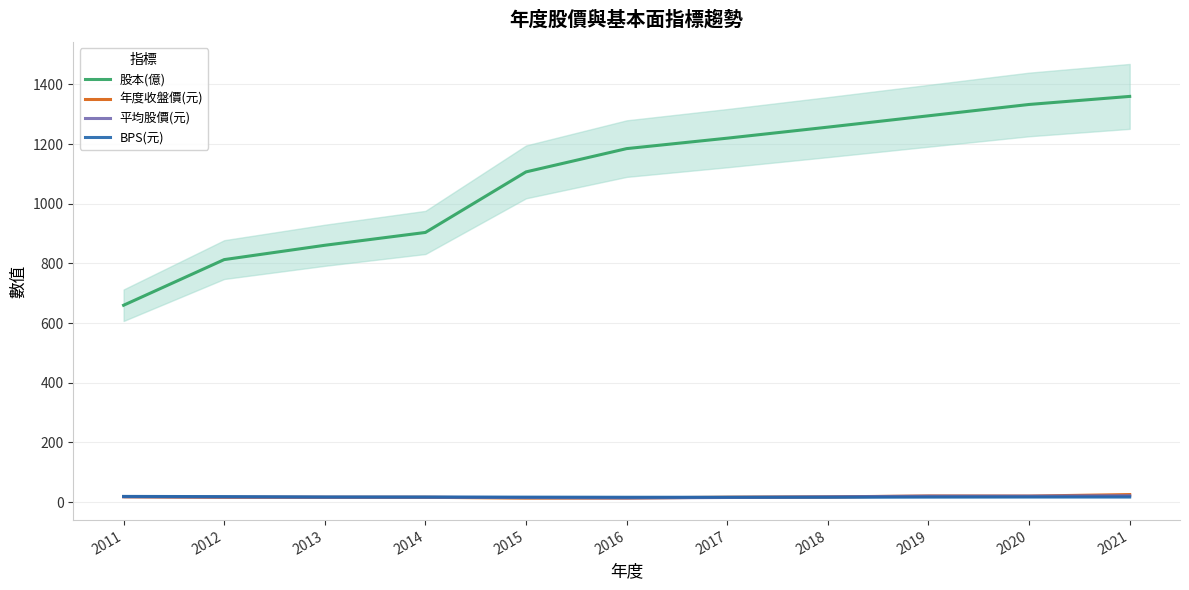

Rank the series by their maximum value, from lowest to highest.

BPS(元), 平均股價(元), 年度收盤價(元), 股本(億)